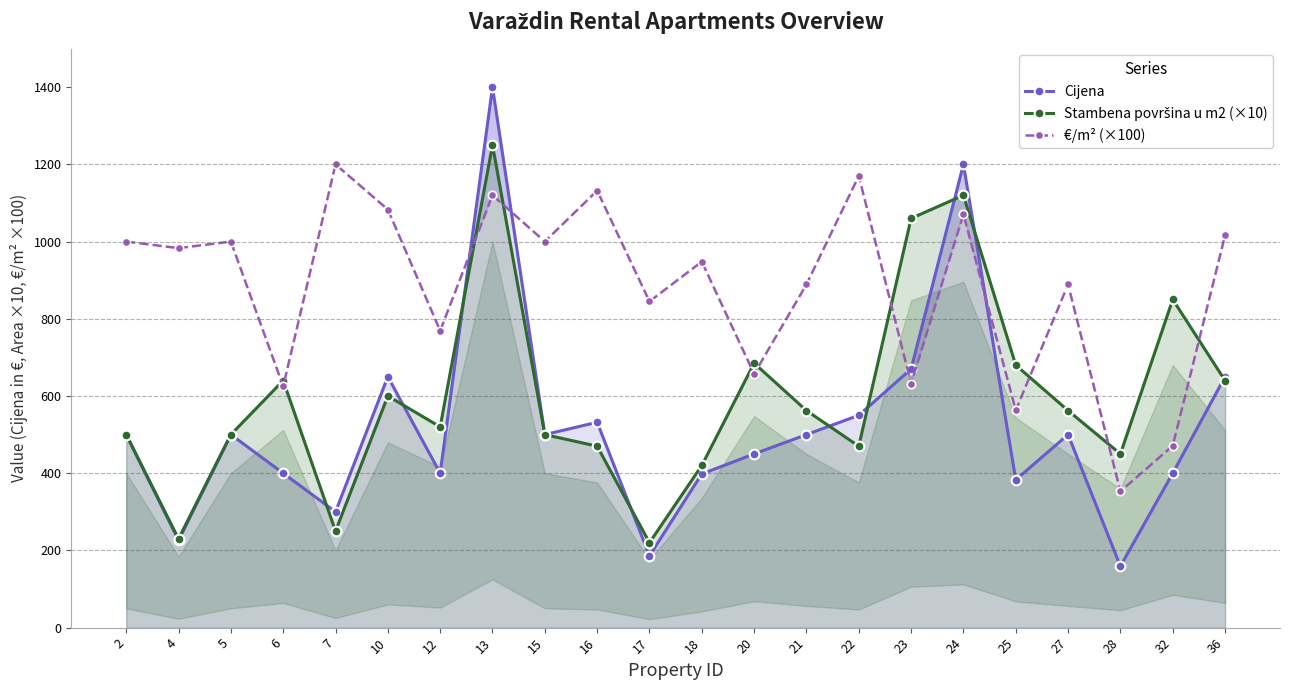

Rank the categories by Cijena value from lowest to highest.

28, 17, 4, 7, 25, 18, 6, 12, 32, 20, 2, 5, 15, 21, 27, 16, 22, 10, 36, 23, 24, 13